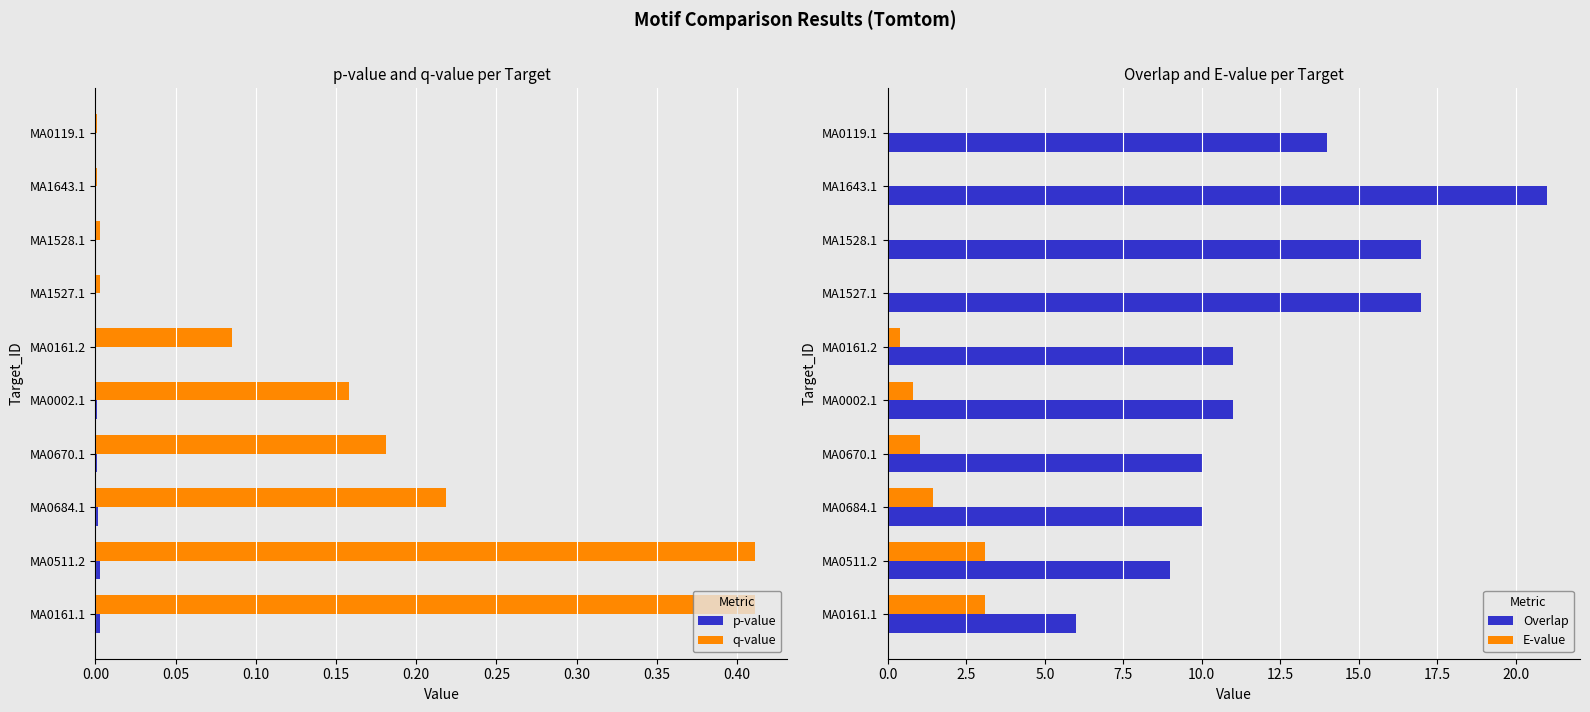

What is the value of the E-value bar at the 7th from the left?

1.0